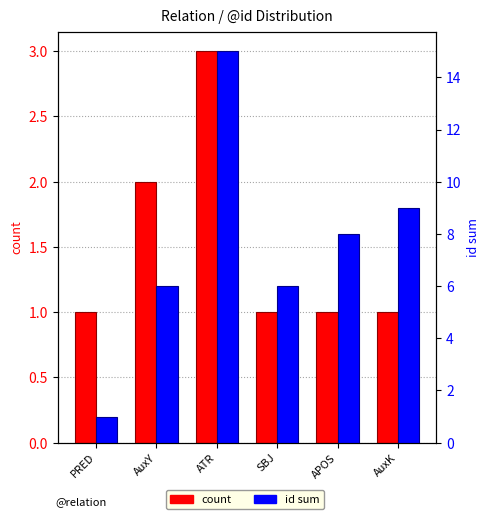

Is the value of count at APOS greater than the value of id at ATR?

No